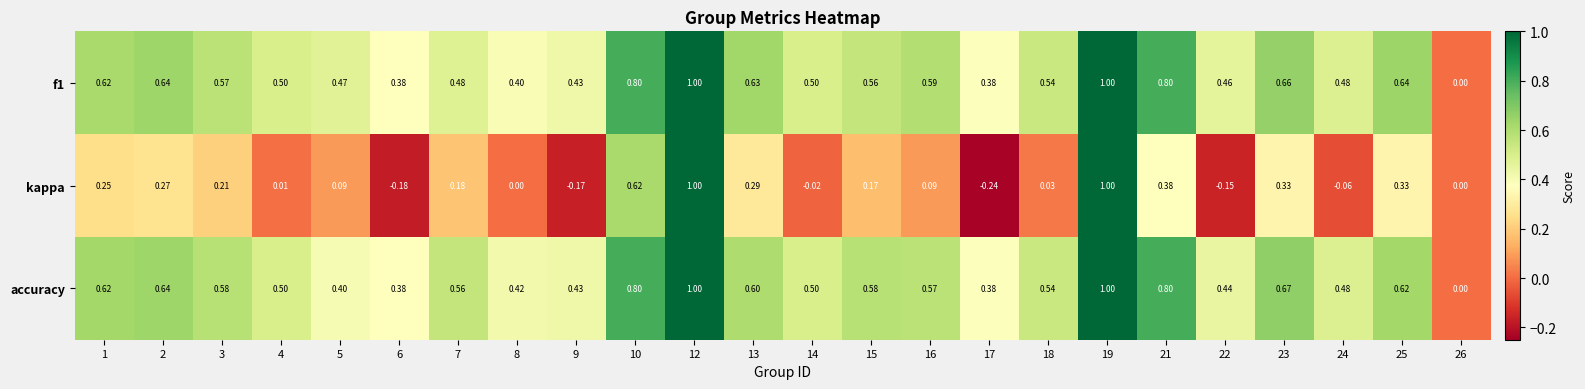

Which series has the widest spread of values?

kappa